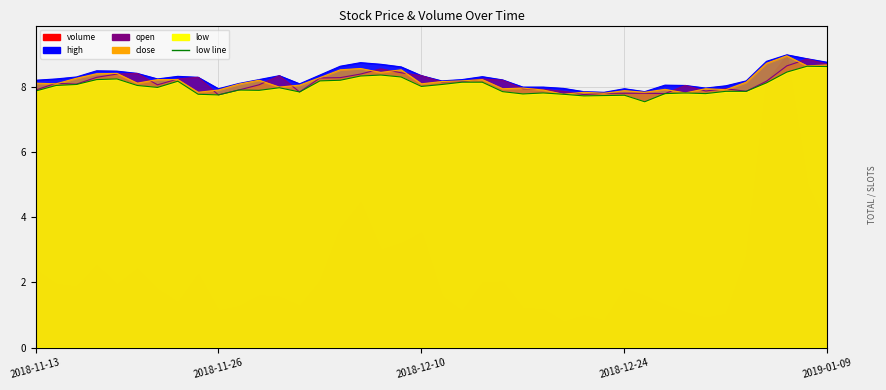

True or false: open has a value of 1.7 at 2018-12-18.

False